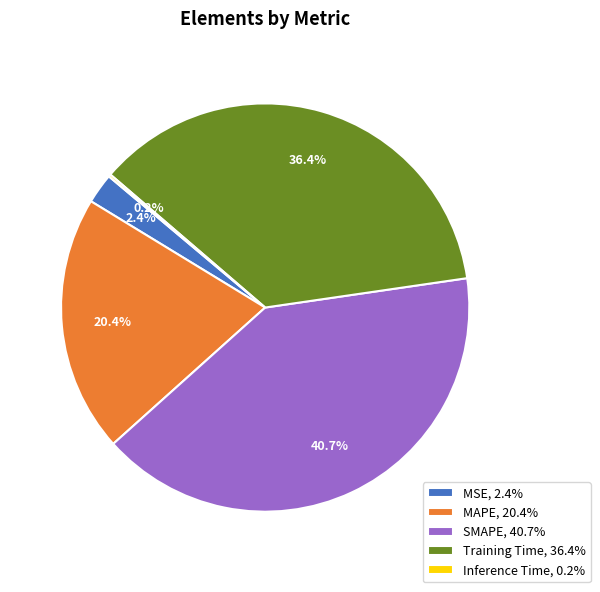

Is there any slice that represents more than half of the pie?

No